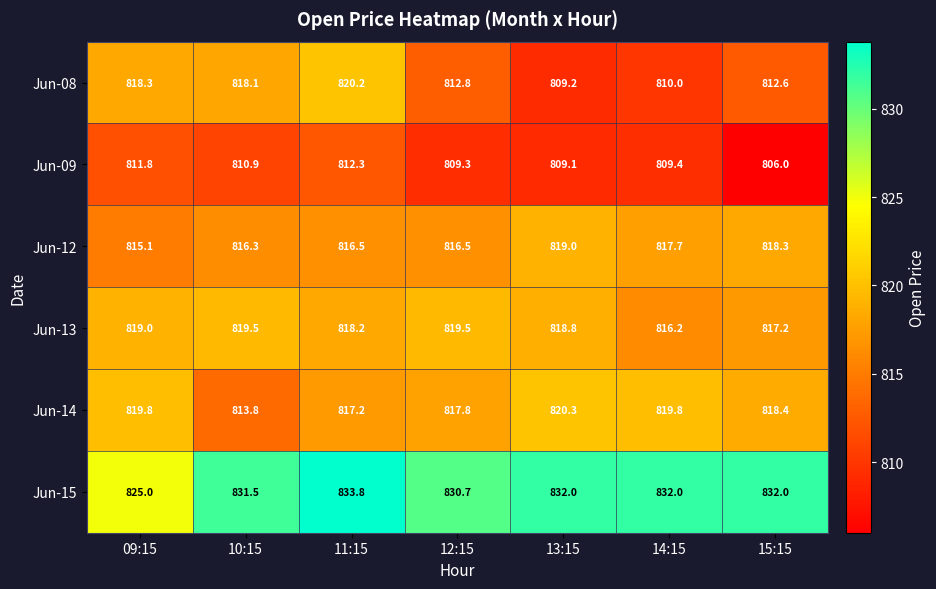

What is the difference between the maximum and minimum values in the Jun-13 series?

3.3